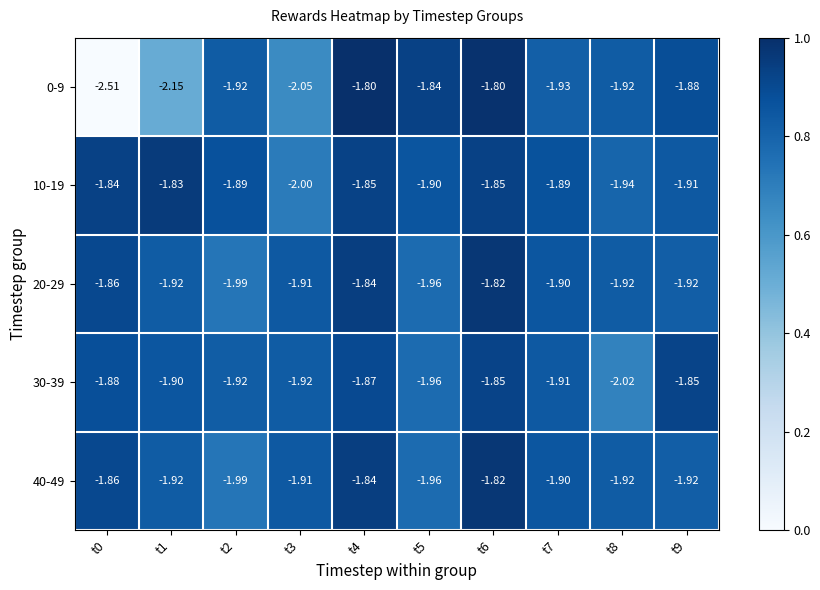

How many series are shown in this chart?

5